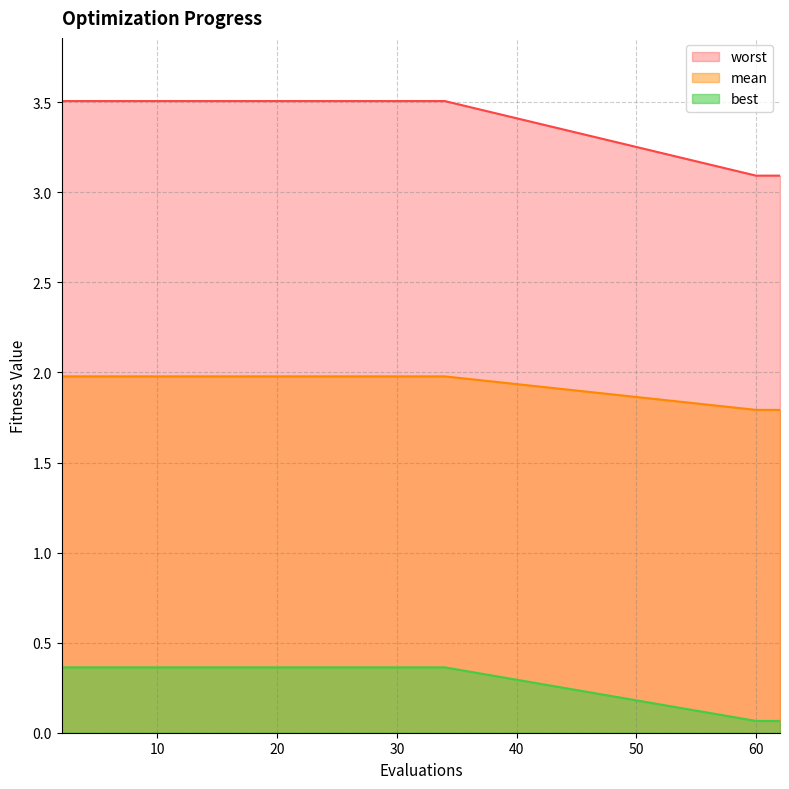

Which has a higher value, 27 or 24?

27